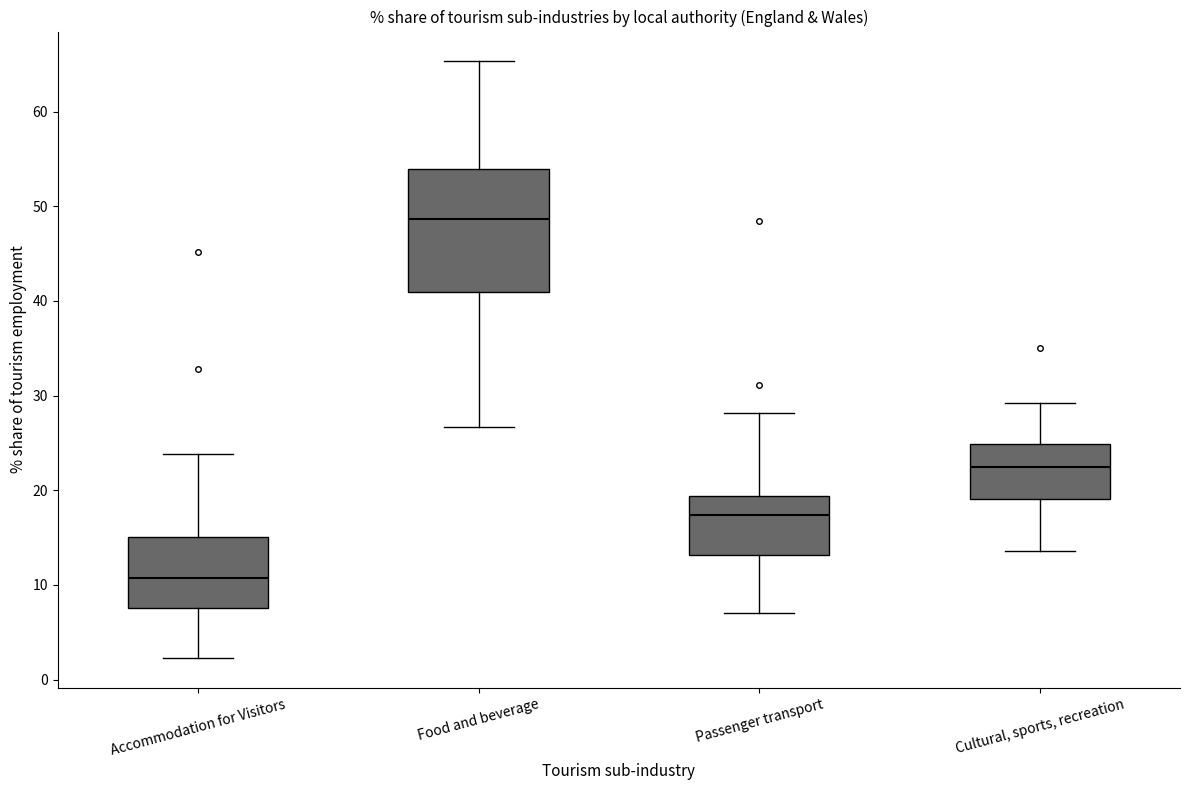

Which box is the tallest, from its lower edge to its upper edge?

Food and beverage